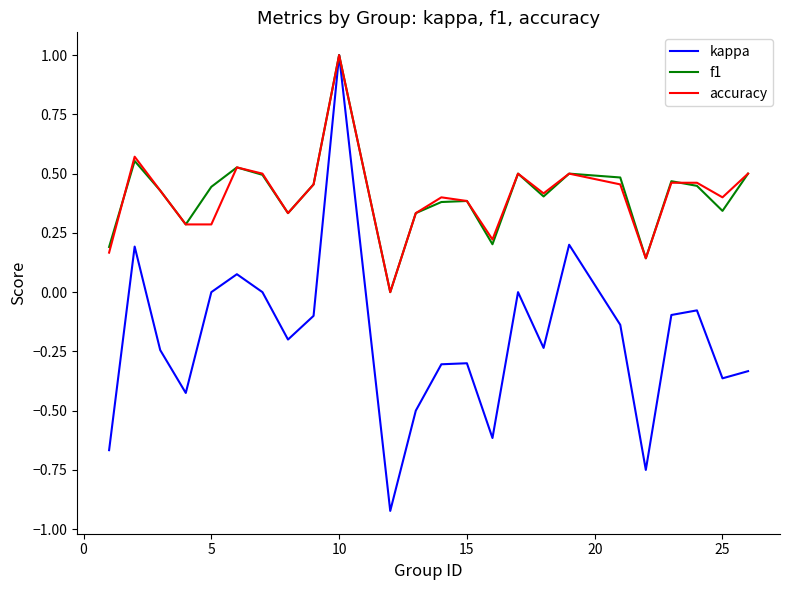

Does the chart display data point markers on the line(s)?

No